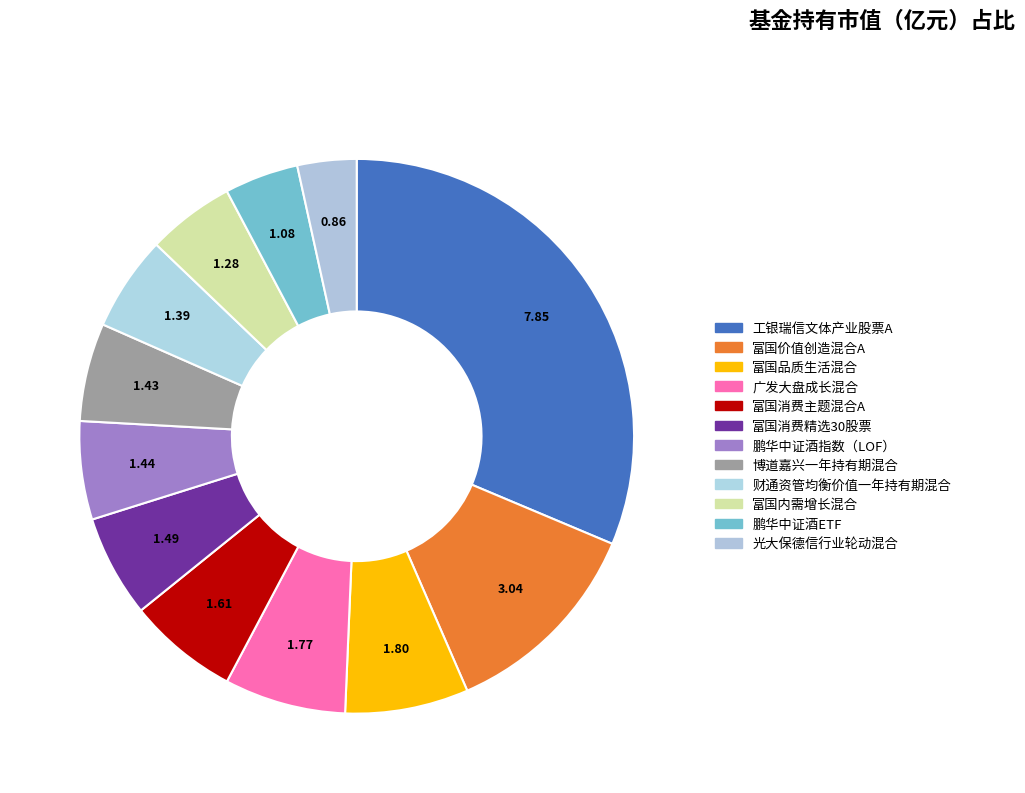

To the nearest percent, what is the difference between the largest and smallest slice percentages?

28%